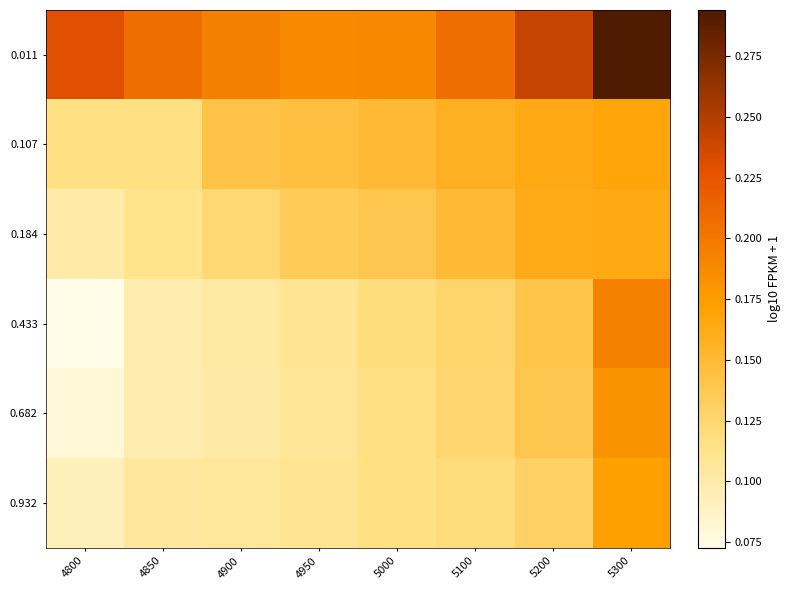

Rank the series at 4900 from lowest to highest value.

0.682, 0.433, 0.932, 0.184, 0.107, 0.011